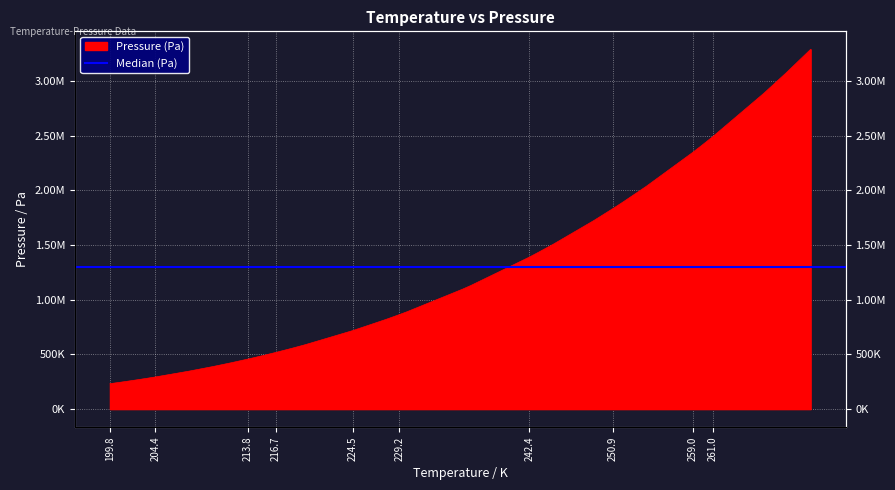

Reading left to right, list all the values displayed in this chart.

232284.1	250162.1	266649.6	283258.8	293601.9	345952.1	389578.0	423427.1	457224.2	457428.9	488935.0	514635.1	518227.8	521613.3	557112.6	588936.8	717412.8	819147.7	822013.5	862927.4	863919.8	888668.8	1095476.4	1129435.2	1388524.9	1428972.7	1509963.5	1722522.5	1833796.7	1869298.8	1897588.0	2035653.8	2346868.0	2391507.8	2409819.5	2456765.1	2489156.0	2889838.9	3074820.7	3288745.5